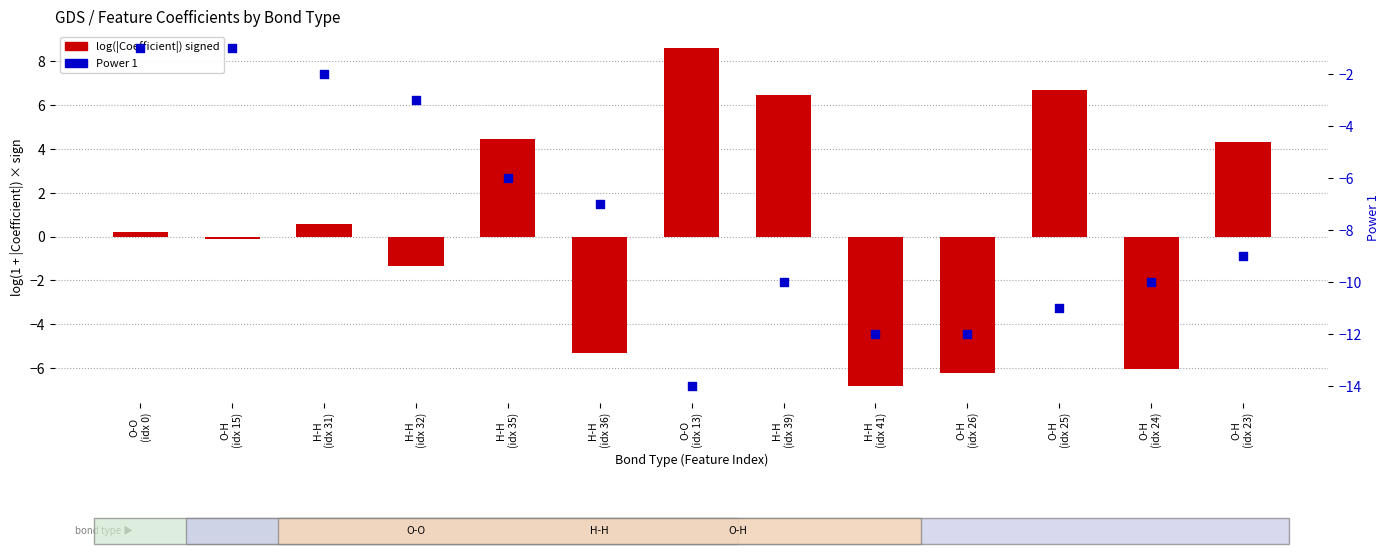

At how many categories does at least one series exceed 2?

5